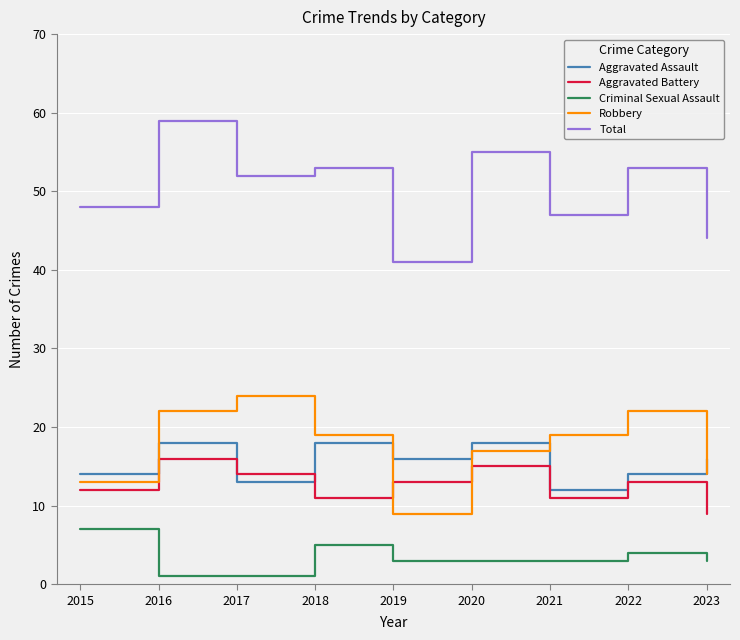

Reading left to right, extract all data points from this chart.

Aggravated Assault: 14	18	13	18	16	18	12	14	16
Aggravated Battery: 12	16	14	11	13	15	11	13	9
Criminal Sexual Assault: 7	1	1	5	3	3	3	4	3
Robbery: 13	22	24	19	9	17	19	22	14
Total: 48	59	52	53	41	55	47	53	44